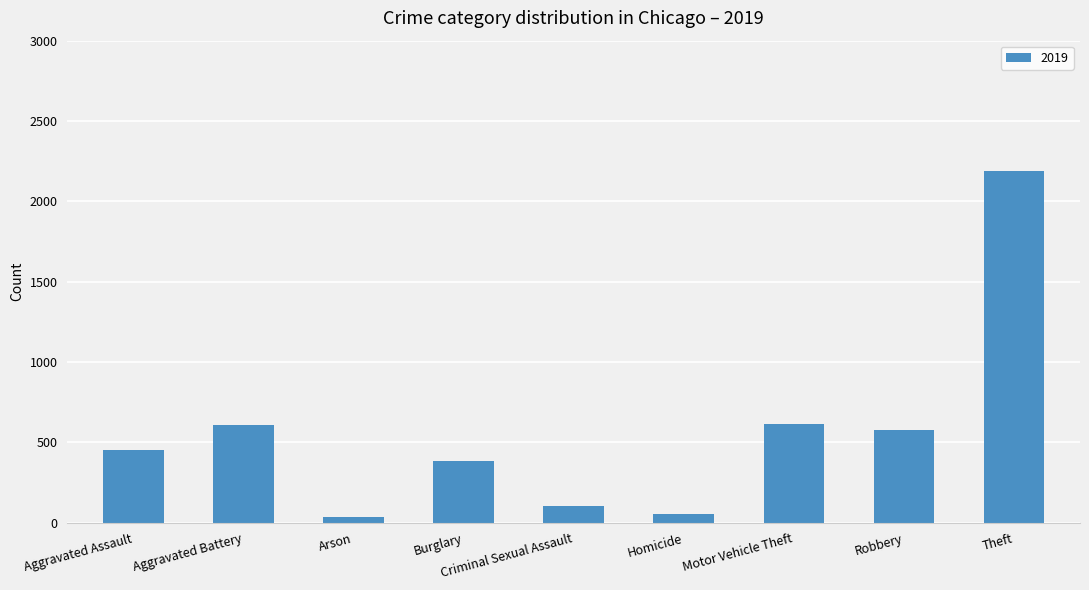

What is the difference between the maximum and second lowest values?

2137